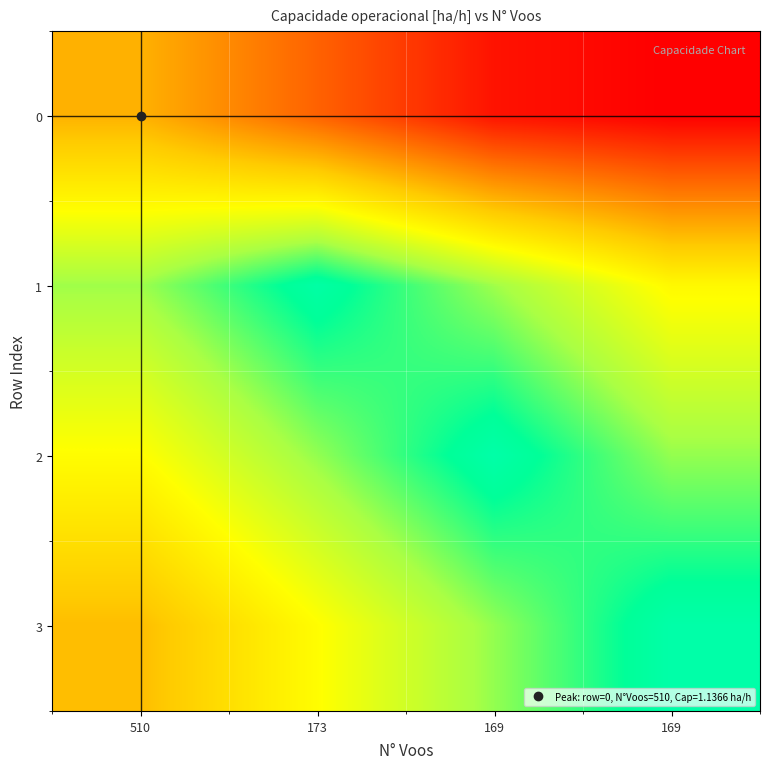

What is the greatest value displayed?

1.6